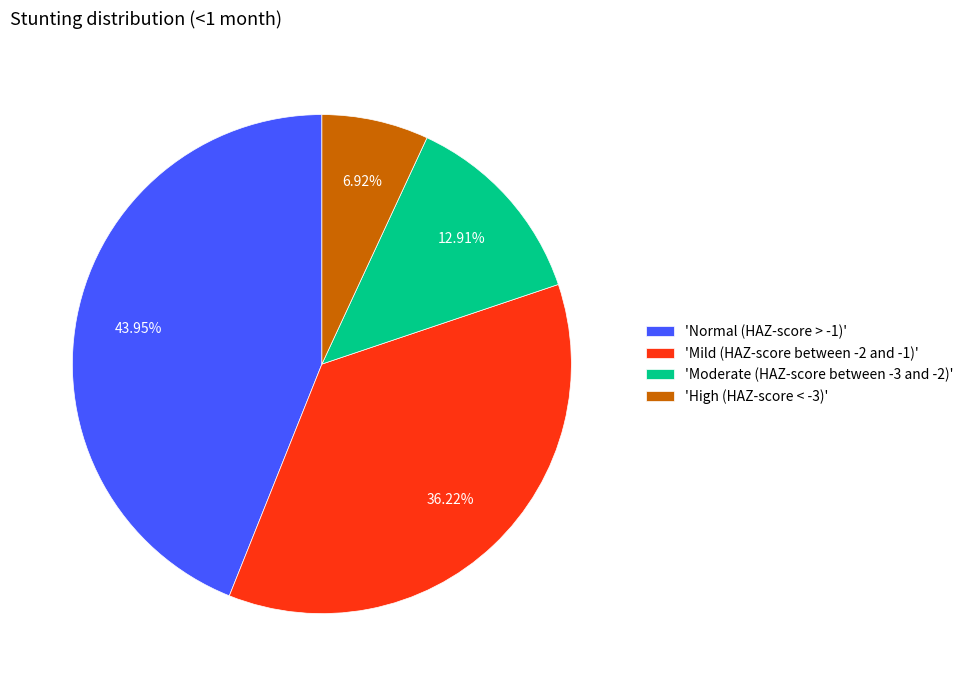

Is the sum of 'High (HAZ-score < -3)' and 'Moderate (HAZ-score between -3 and -2)' greater than half?

No